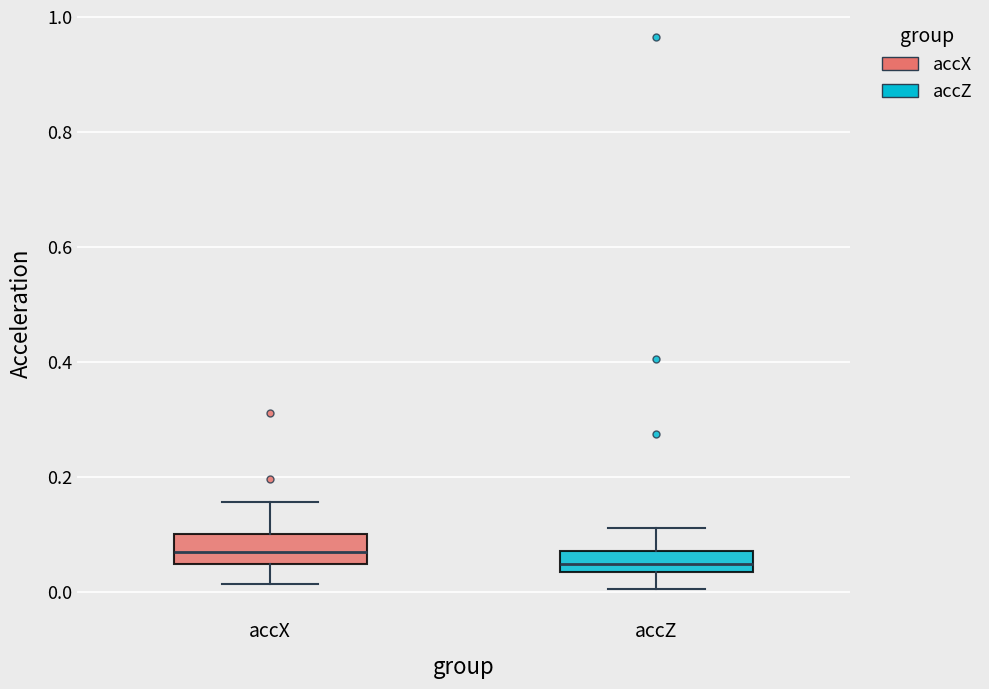

Where does the lower whisker of the box for accZ end on the y-axis? The values are not printed on the chart, so give them approximately, as read against the axis.

0.00